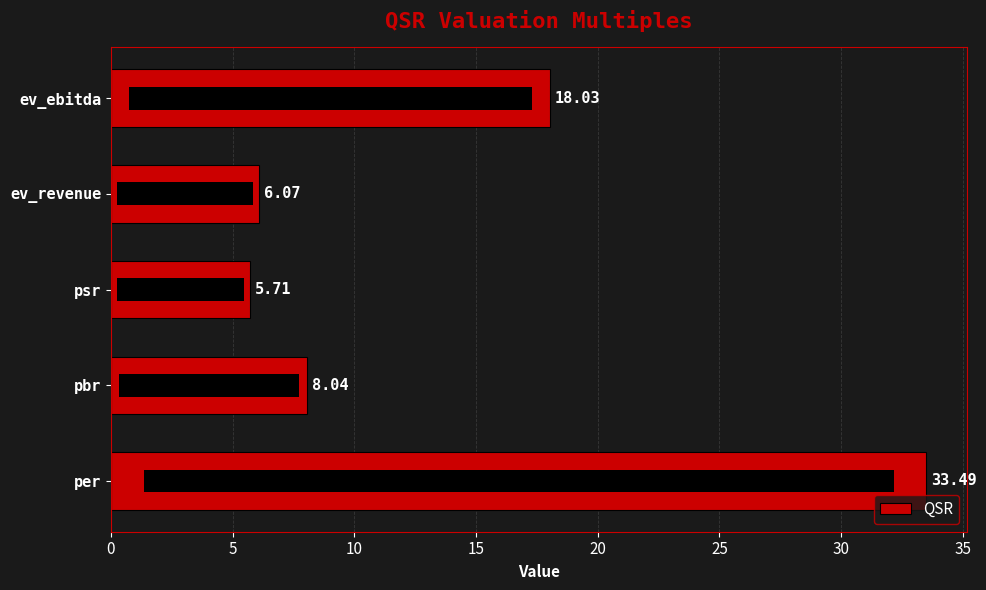

What is the minimum value shown in the chart?

5.7